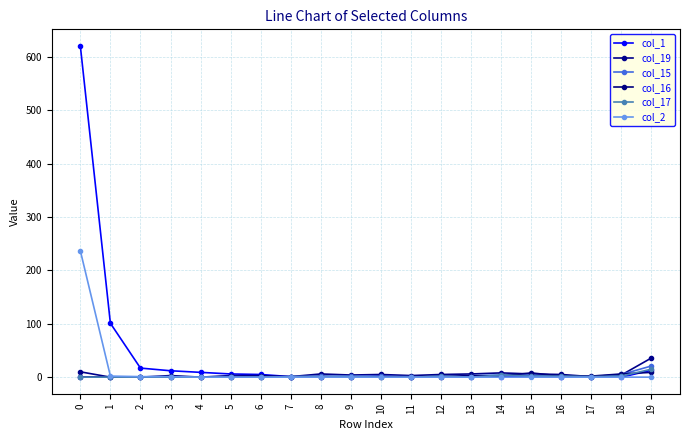

What are all the series names shown in the legend?

col_1, col_19, col_15, col_16, col_17, col_2